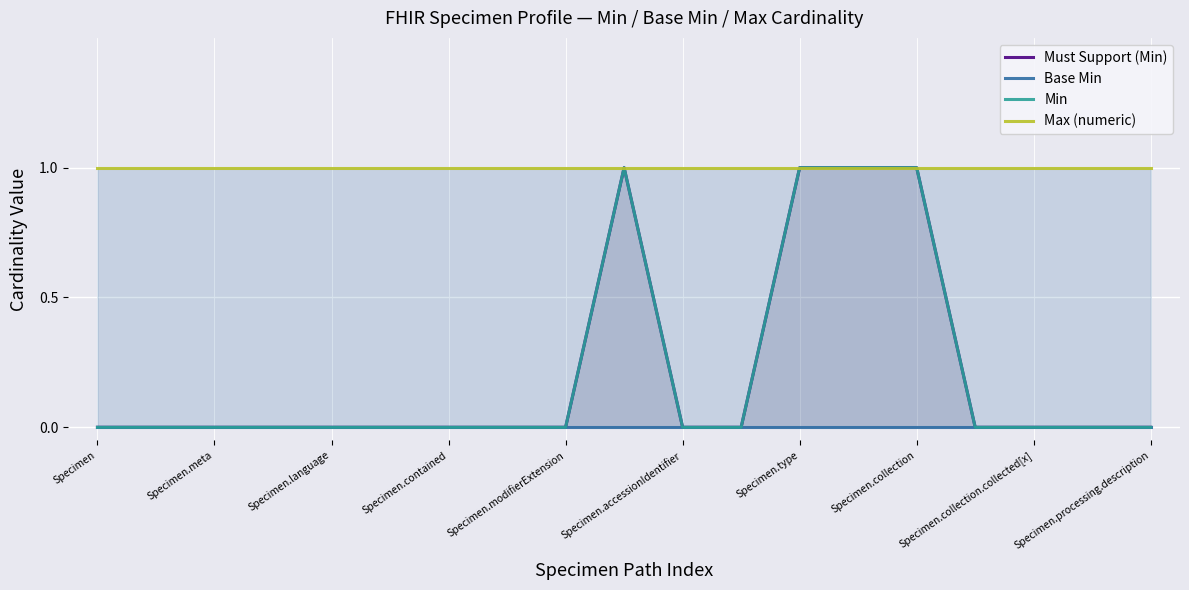

What is the label of the 19th point from the right?

Specimen